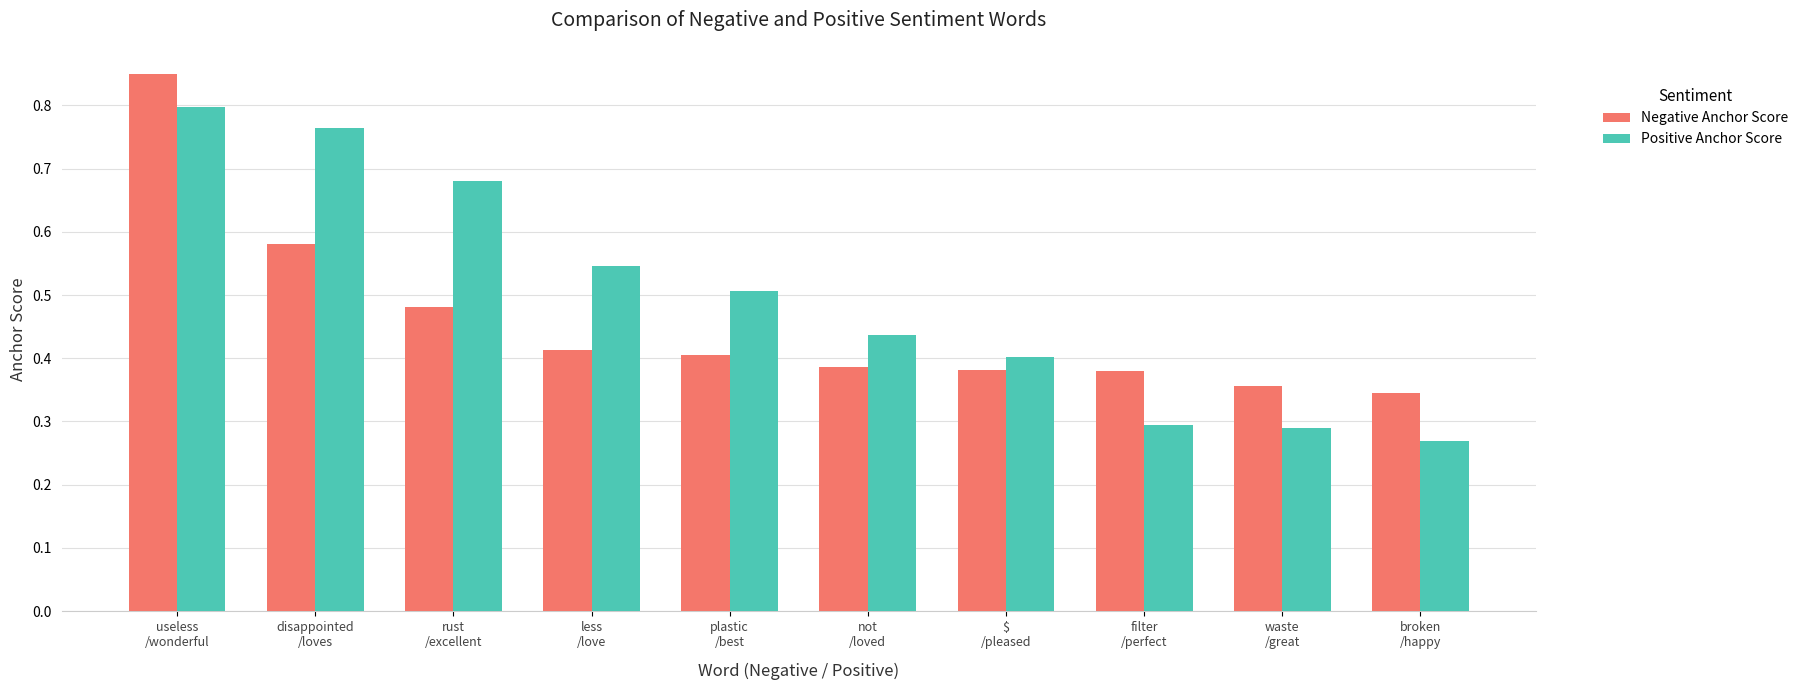

Which series has the largest total across all categories?

Positive Anchor Score